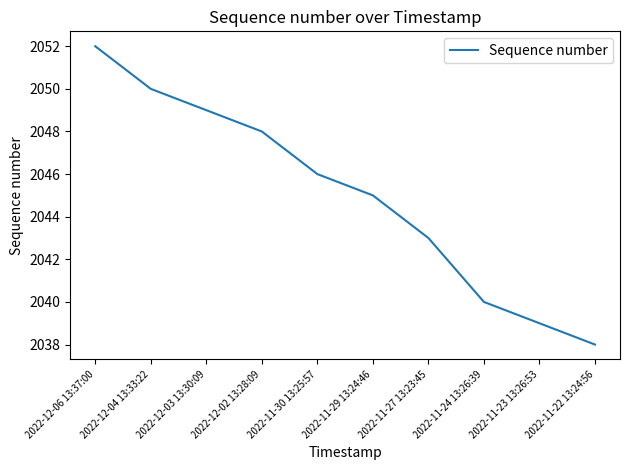

What position from the right is 2022-11-22 13:24:56?

1